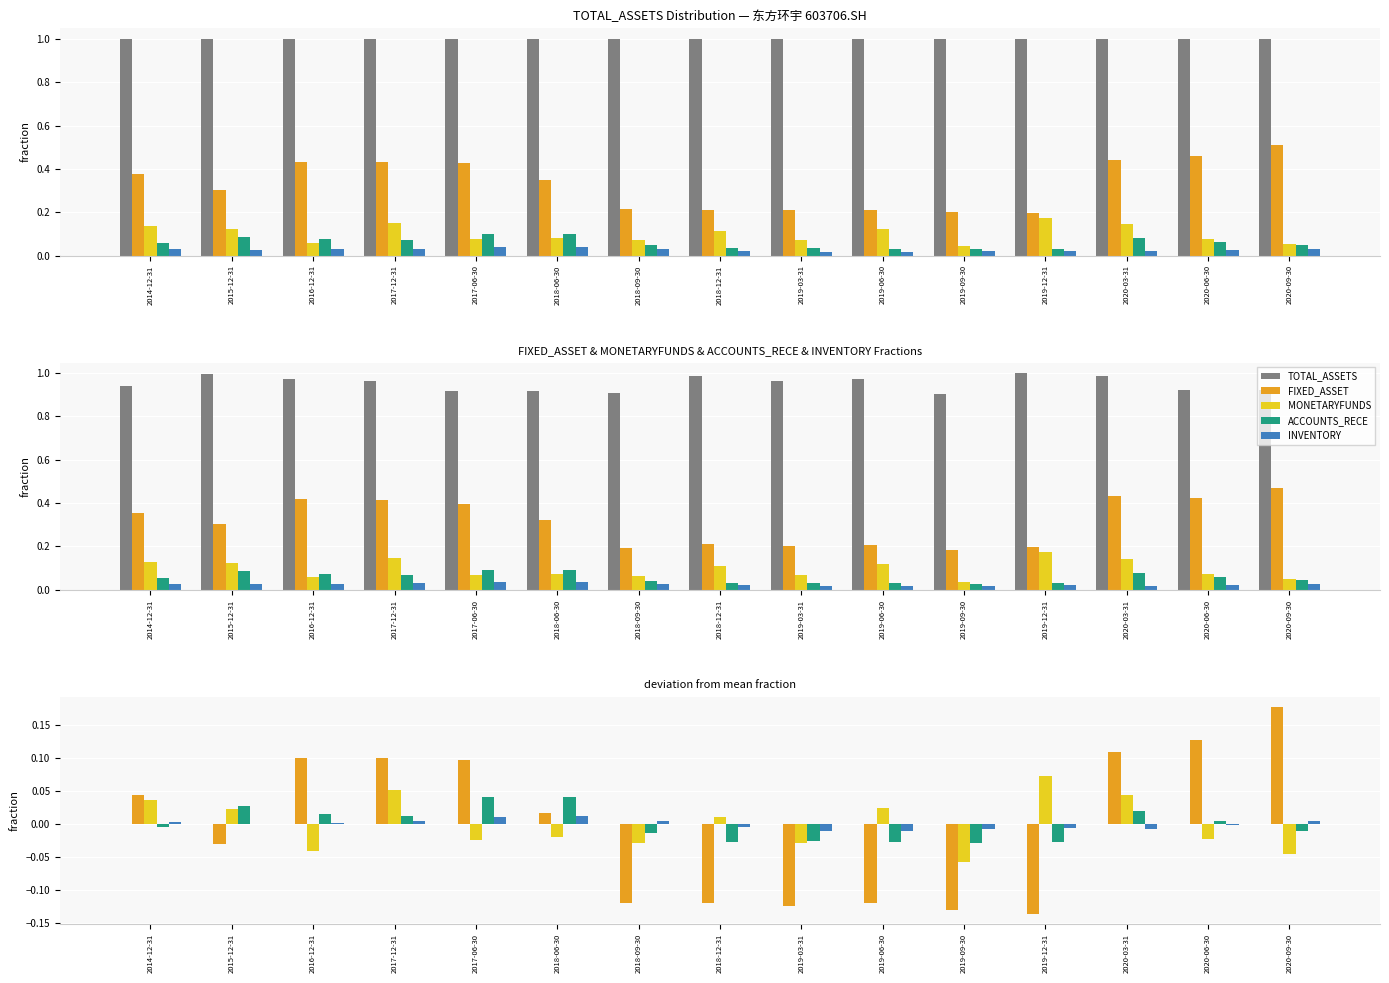

Which series changed the most between 2018-06-30 and 2020-06-30?

FIXED_ASSET